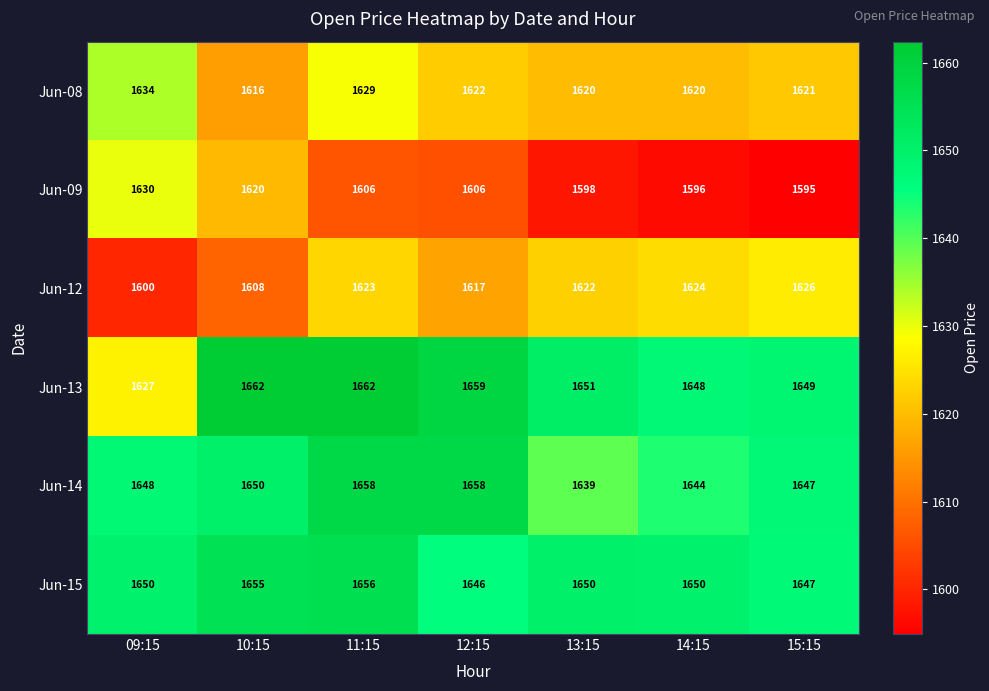

What is the approximate value of Jun-15 at 10:15, to the nearest 10?

1660